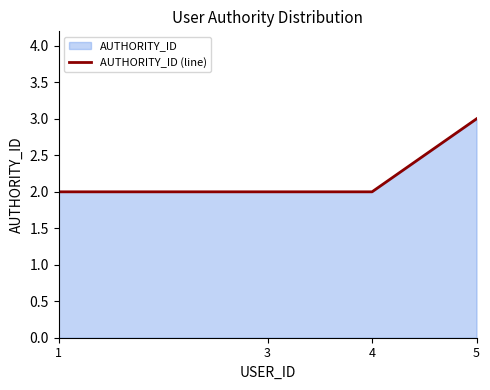

True or false: the data shows 2 at 3.

True